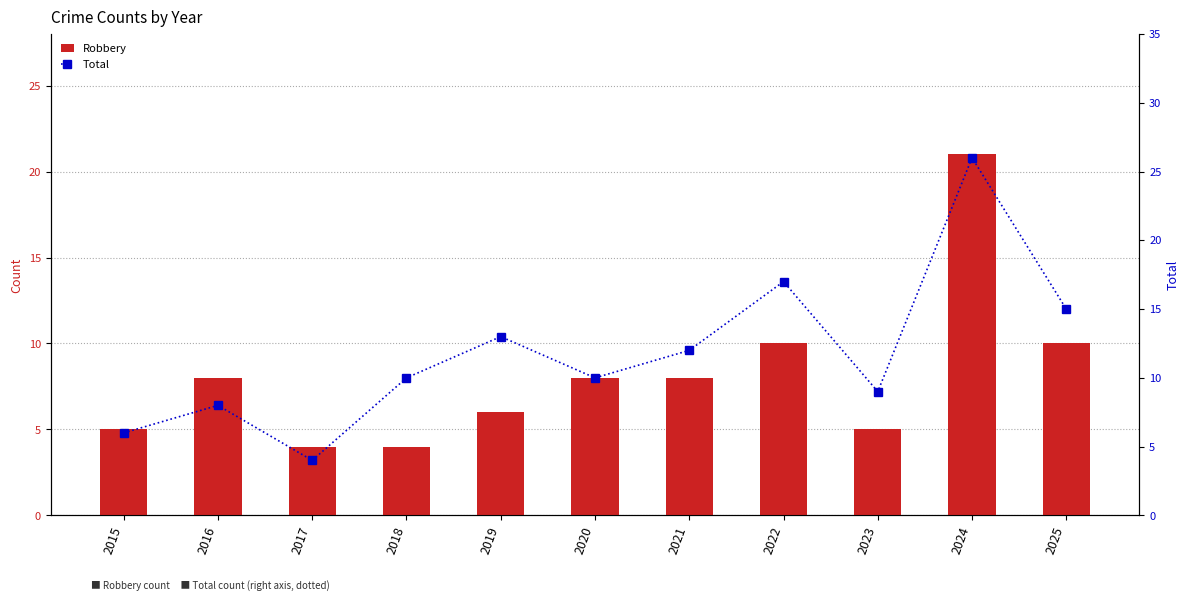

What is the value of the Total bar at the 10th from the left?

26